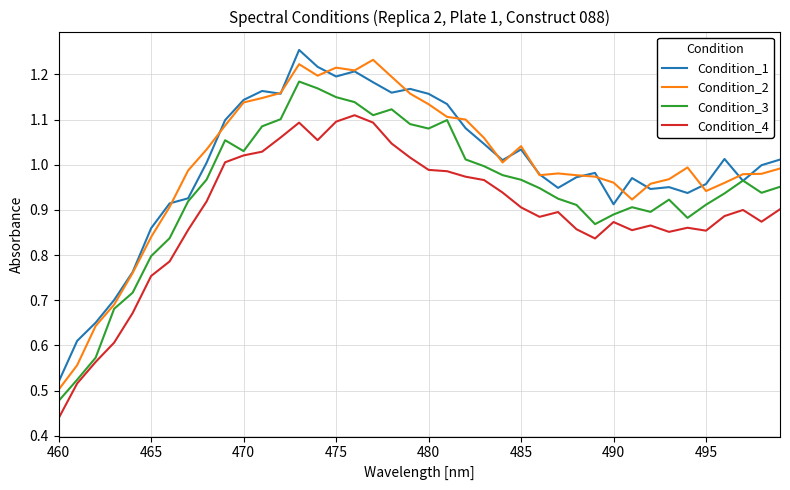

True or false: Condition_4 and Condition_2 intersect in this chart.

False